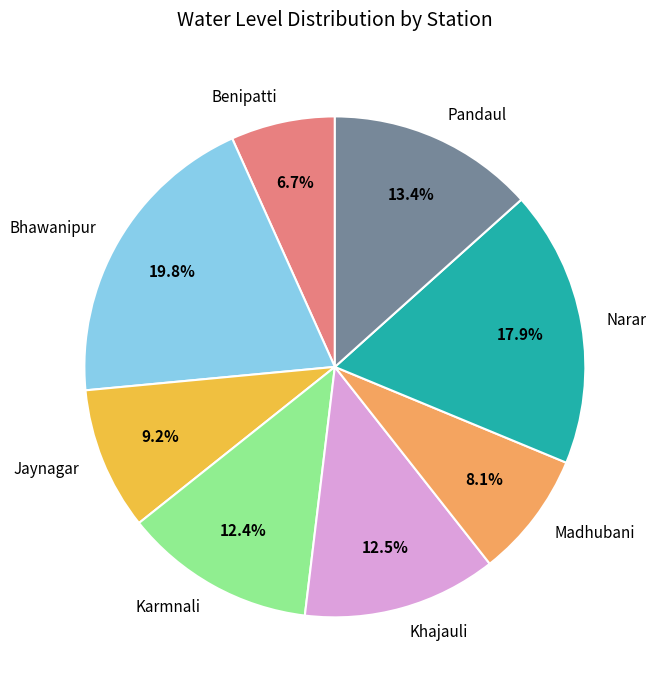

Count the number of slices in the pie.

8